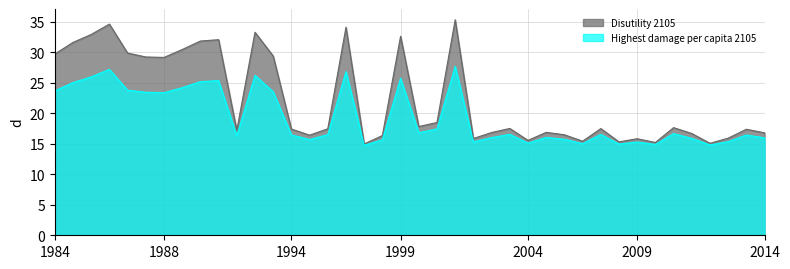

True or false: Highest damage per capita 2105 and Disutility 2105 intersect in this chart.

False